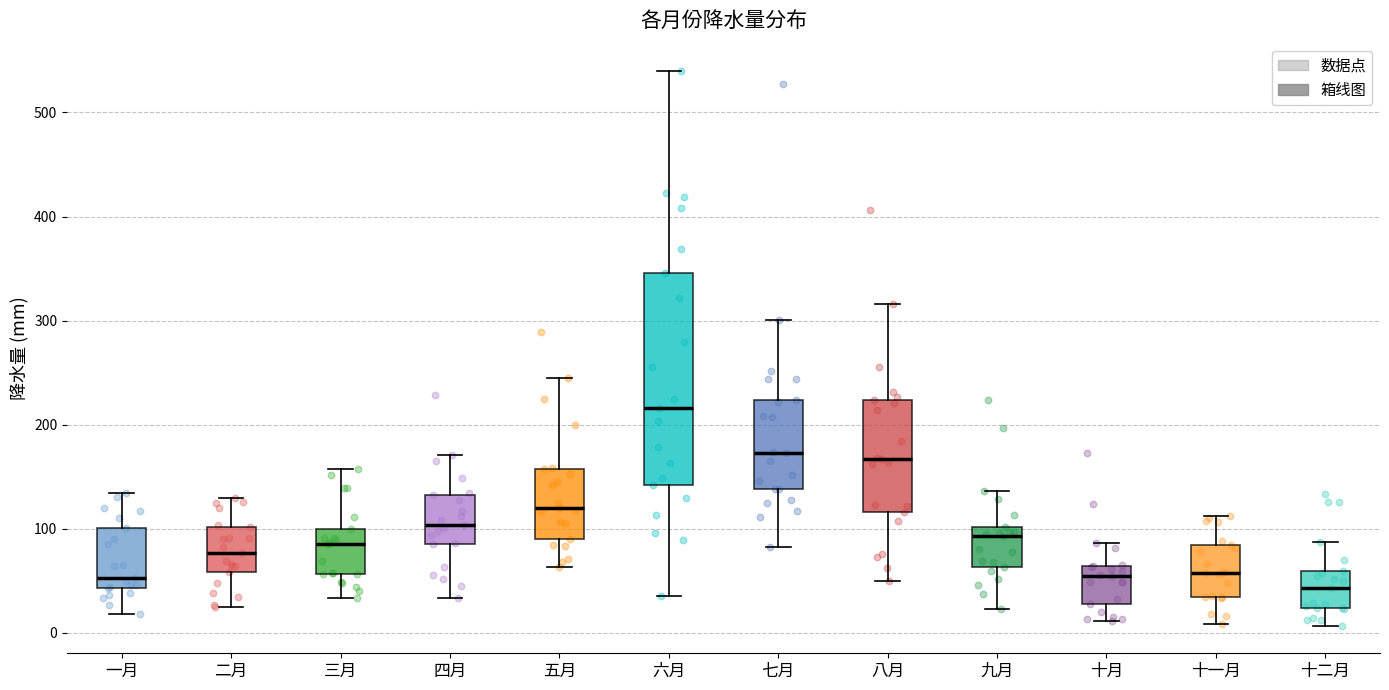

Which box's median line is the highest?

六月